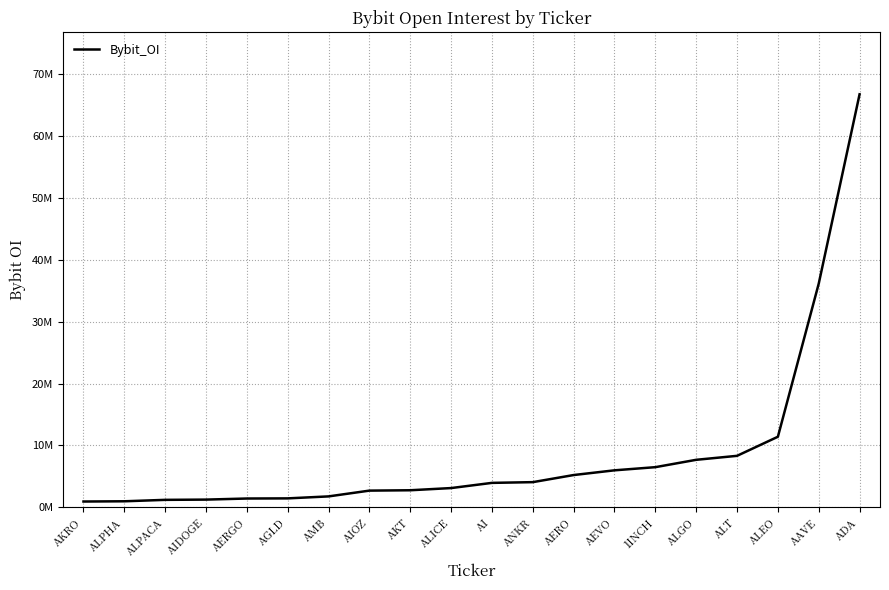

Is this an area chart (filled region under the line)?

No